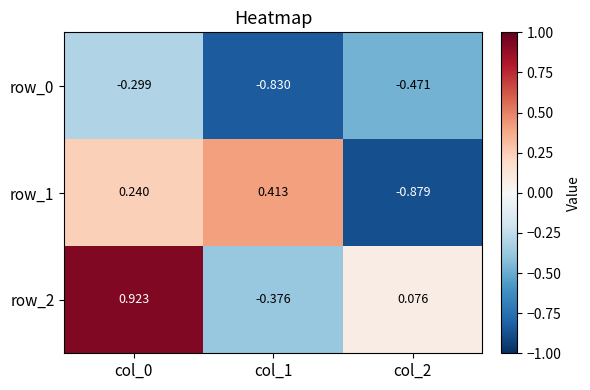

What is the approximate value of row_0 at col_0?

-0.3